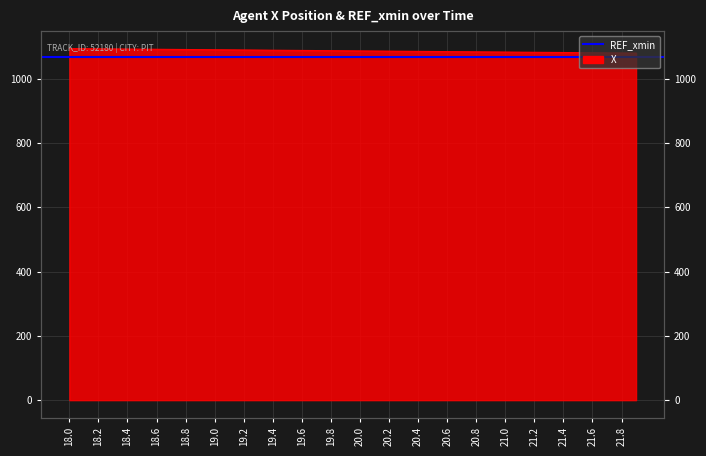

Reading right to left, list all the values displayed in this chart.

21.9=1079.8	21.8=1080.1	21.7=1080.5	21.6=1080.8	21.5=1081.2	21.4=1081.6	21.3=1081.9	21.2=1082.3	21.1=1082.6	21.0=1083.0	20.9=1083.3	20.8=1083.7	20.7=1084.1	20.6=1084.4	20.5=1084.8	20.4=1085.1	20.3=1085.5	20.2=1085.9	20.1=1086.2	20.0=1086.6	19.9=1086.9	19.8=1087.3	19.7=1087.7	19.6=1088.0	19.5=1088.4	19.4=1088.7	19.3=1089.1	19.2=1089.5	19.1=1089.8	19.0=1090.2	18.9=1090.5	18.8=1090.9	18.7=1091.3	18.6=1091.6	18.5=1092.0	18.4=1092.4	18.3=1092.7	18.2=1093.1	18.1=1093.5	18.0=1093.8